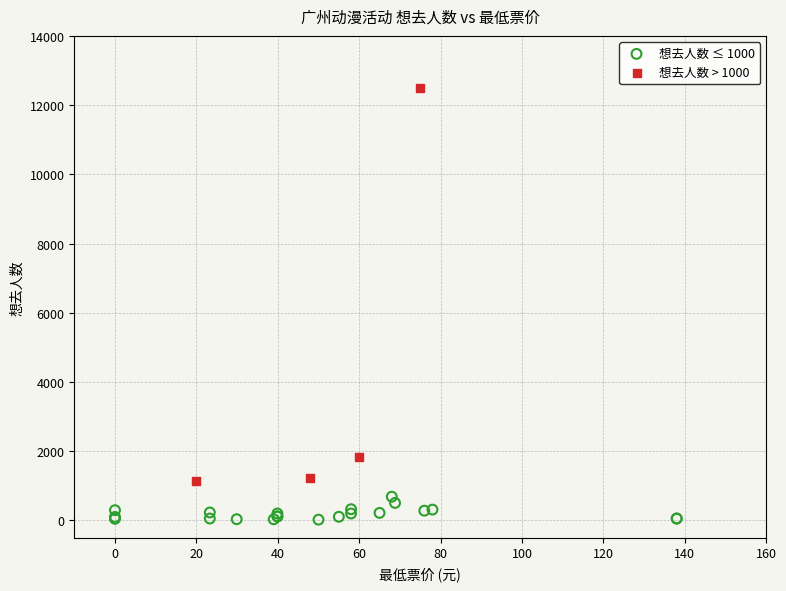

Which series reaches the maximum Y coordinate?

想去人数 > 1000